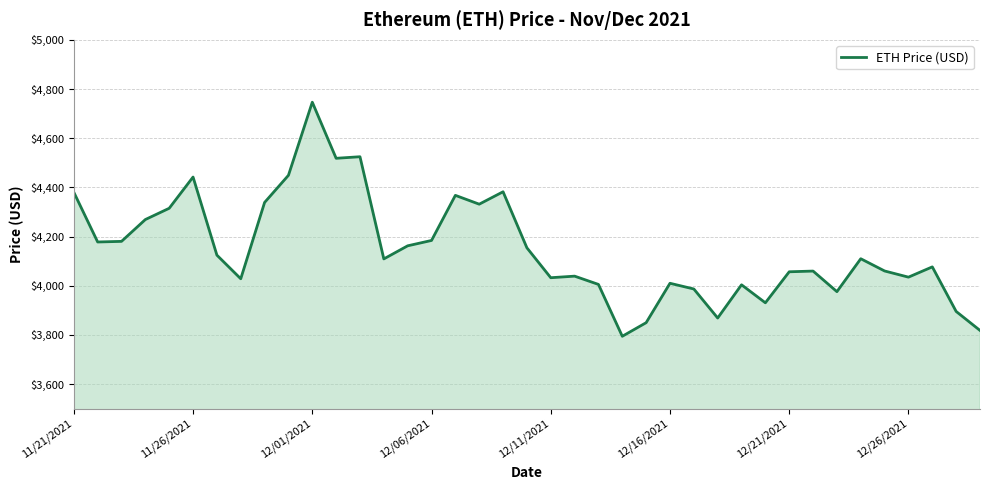

What is the smallest value displayed?

3794.3